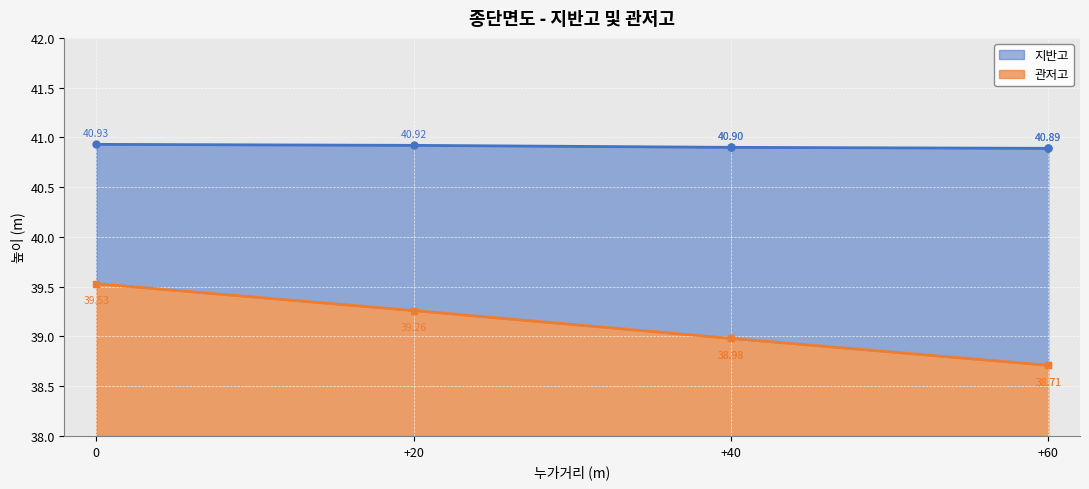

At which category does the chart reach its minimum across all series?

60